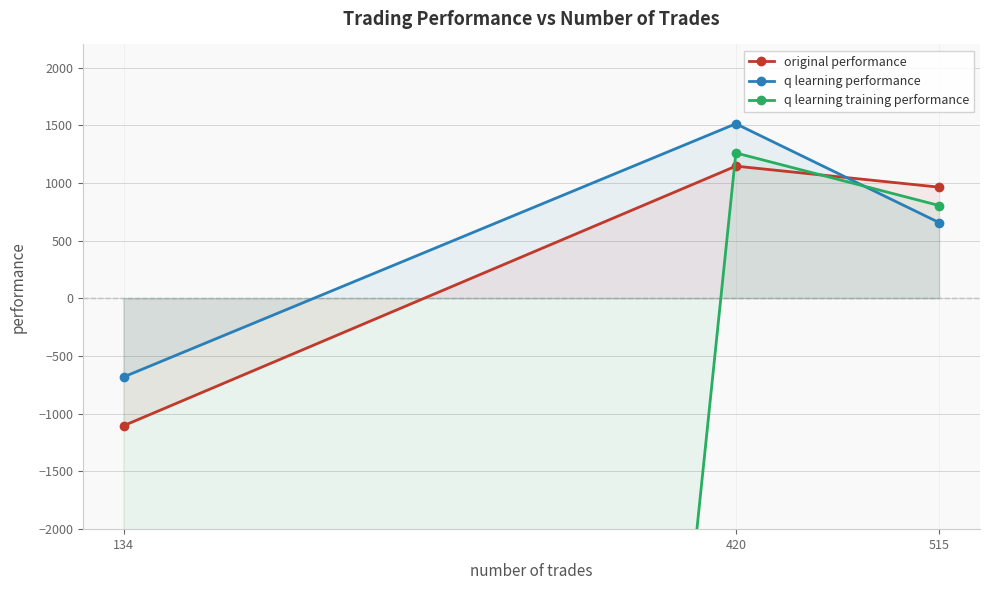

The value of q learning training performance at 134 is -50000.0. True or false?

True